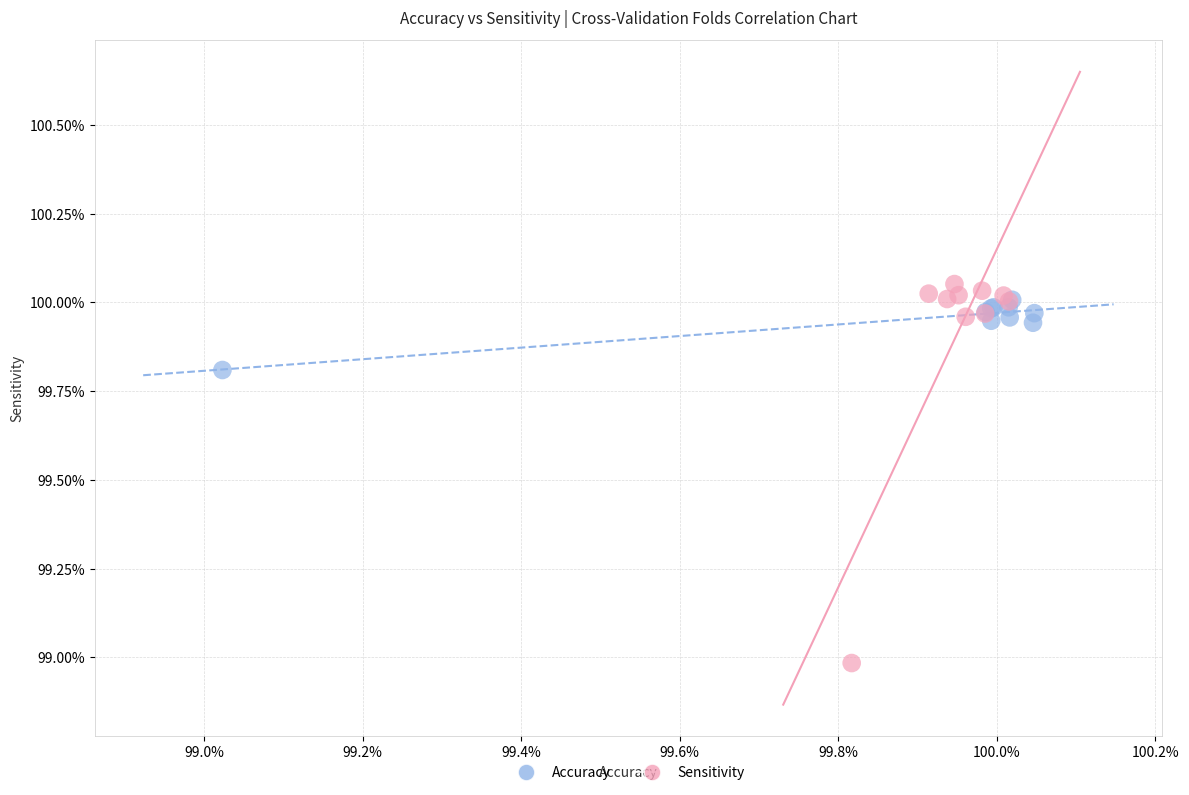

What are all the series names shown in the legend?

Accuracy, Sensitivity